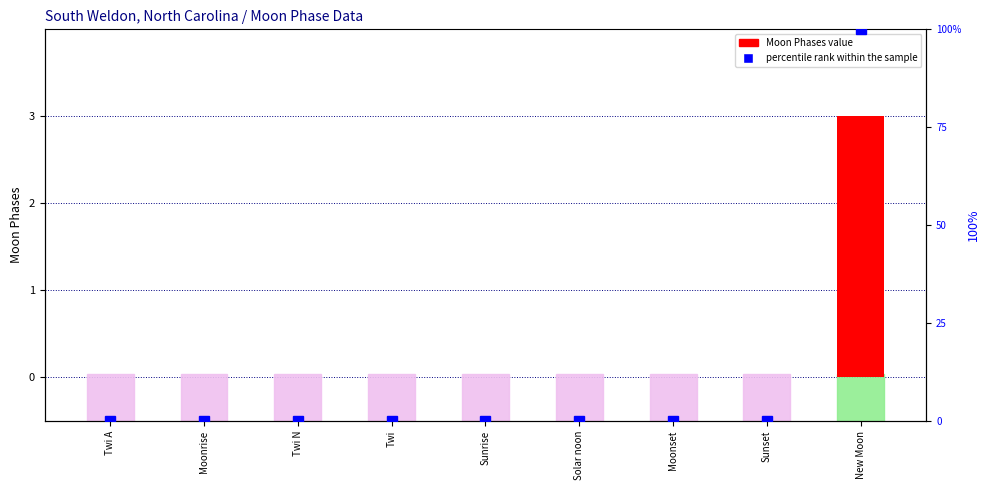

List the series in order of their overall mean, lowest first.

Moon Phases, percentile rank within the sample